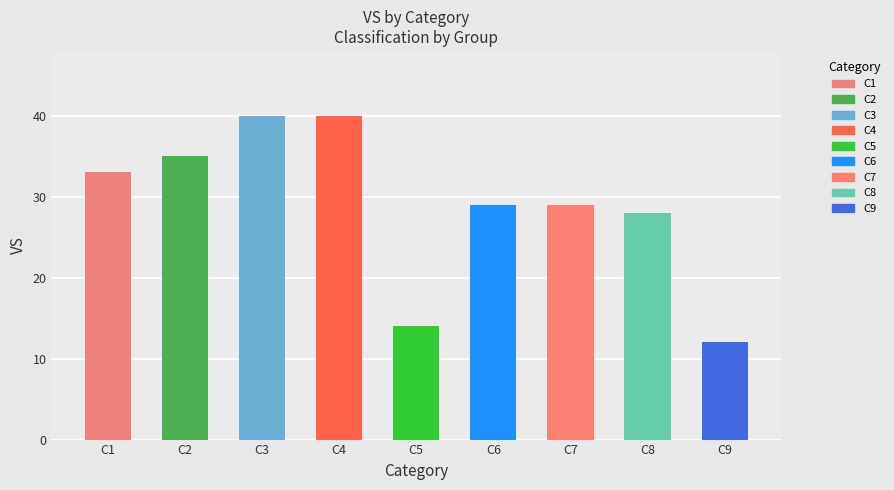

Where does the data first go above 29?

C1